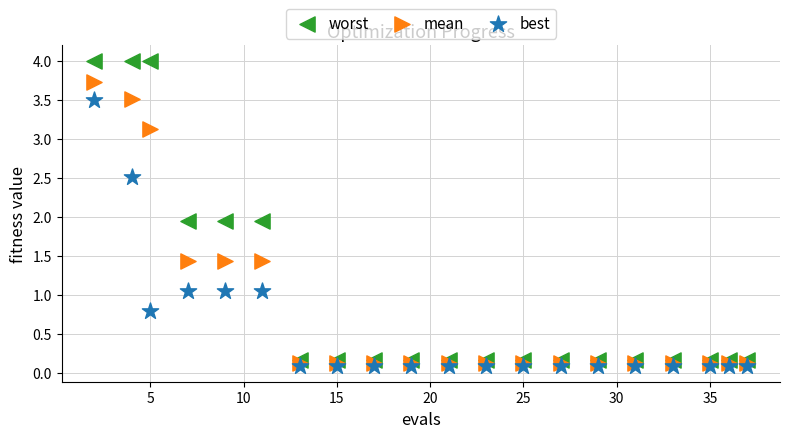

Which series contains the lowest Y value?

best